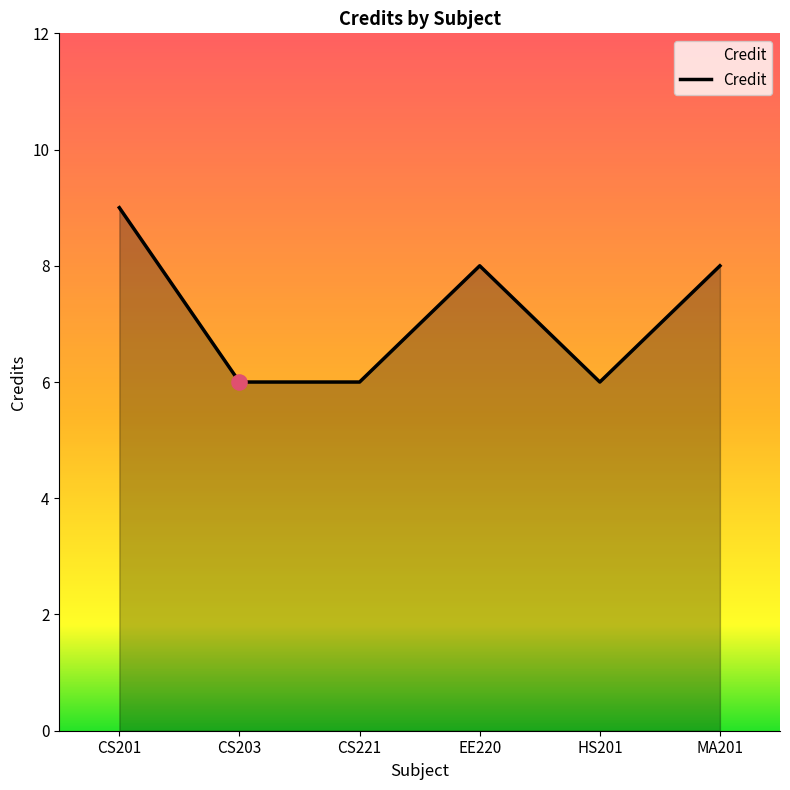

Between MA201 and HS201, which is larger?

MA201